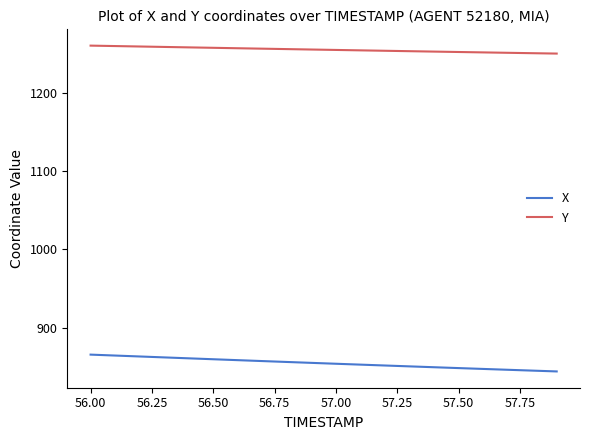

True or false: X and Y cross at least once.

False